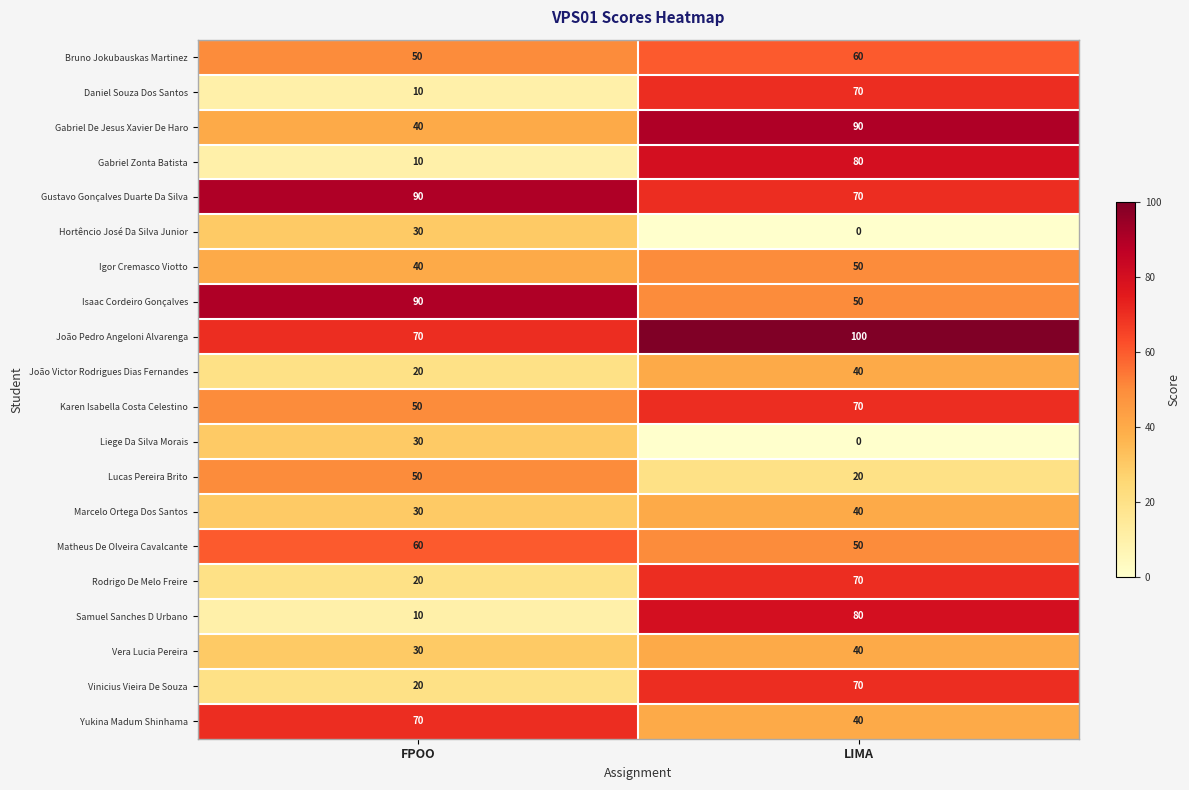

Is it true that Lucas Pereira Brito equals 50 at FPOO?

True